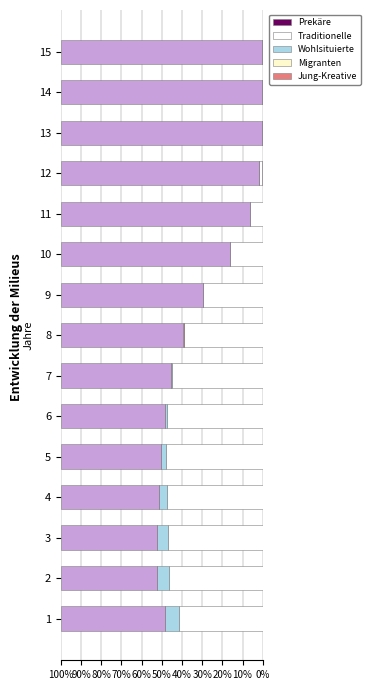

Count the number of data series in this chart.

5